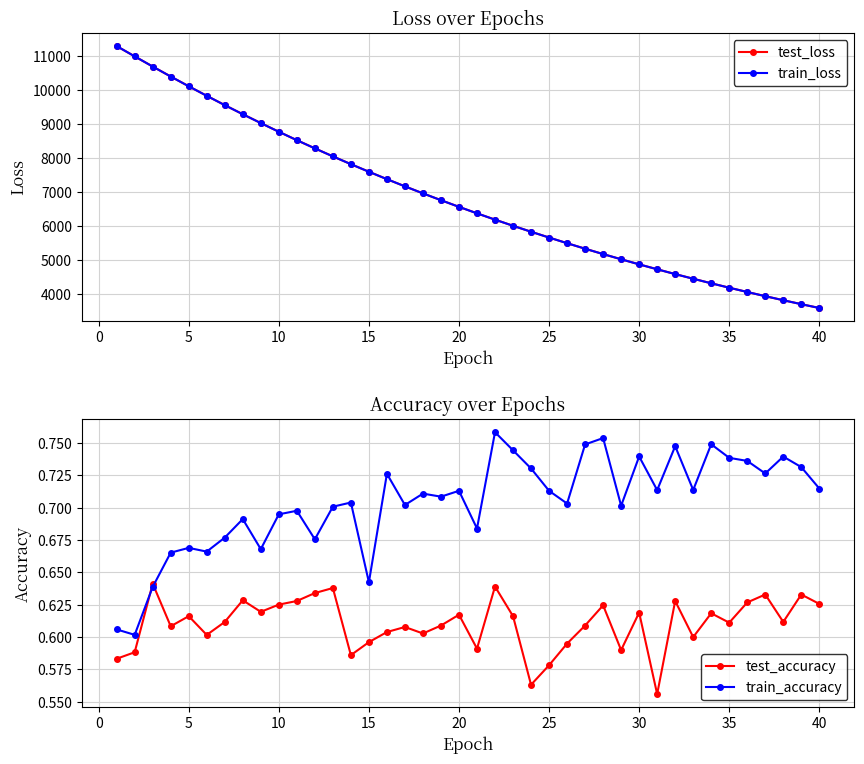

True or false: test_accuracy has more than 0 points higher than both neighbors.

True